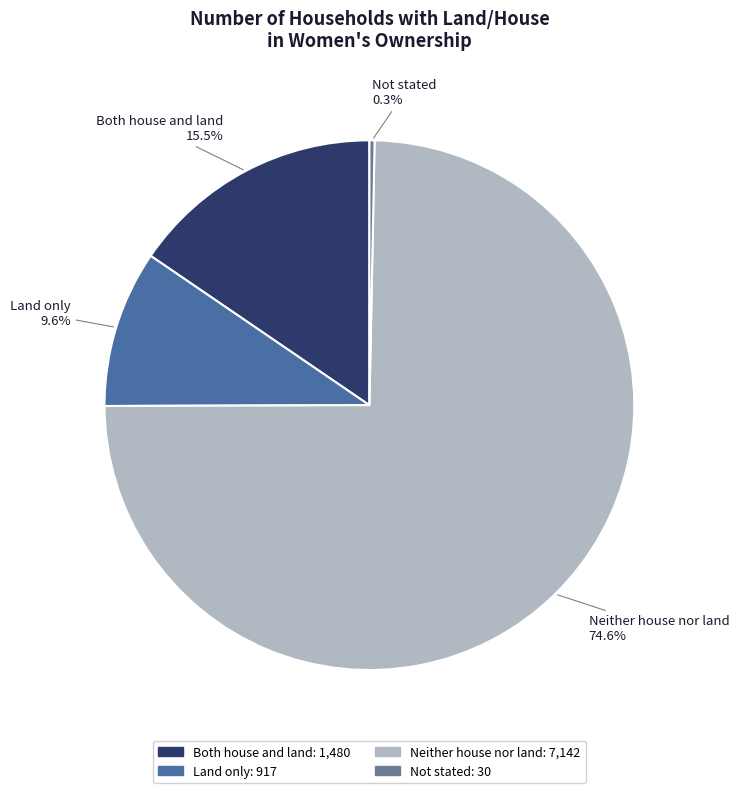

How many slices are in this pie chart?

4